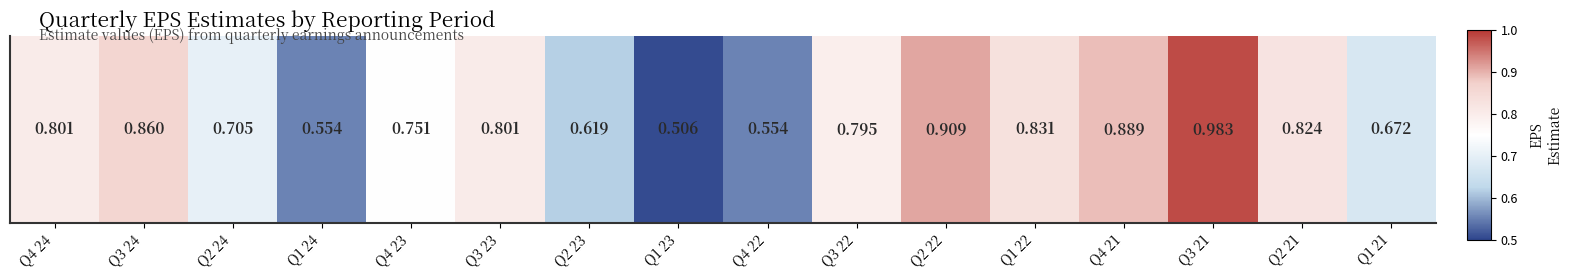

Is it true that the value at Q4 24 is 1.4?

False